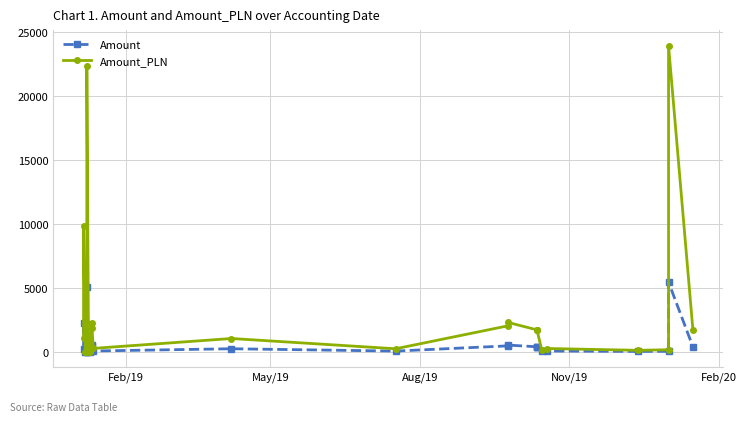

What is the value of the Amount point at the 30th from the left?

388.4